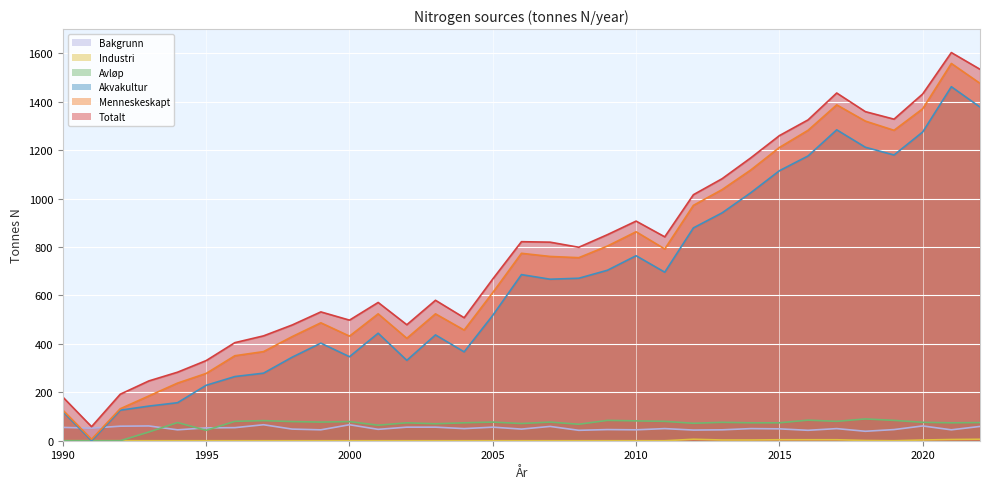

Which series changed the most between 1995 and 2018?

Menneskeskapt